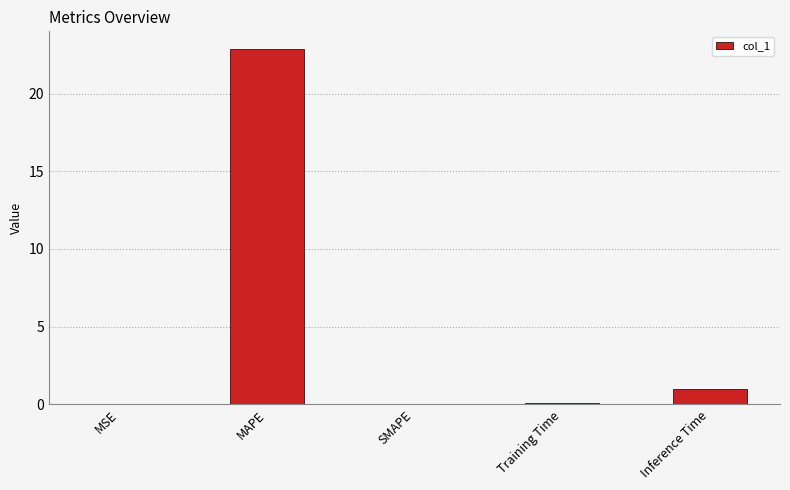

Which category has the highest value across all series?

MAPE